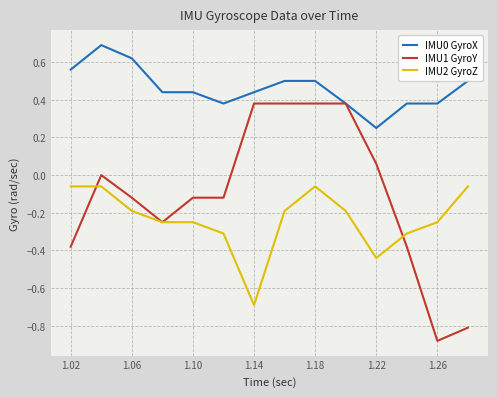

List the series in order of their overall mean, lowest first.

IMU2 GyroZ, IMU1 GyroY, IMU0 GyroX